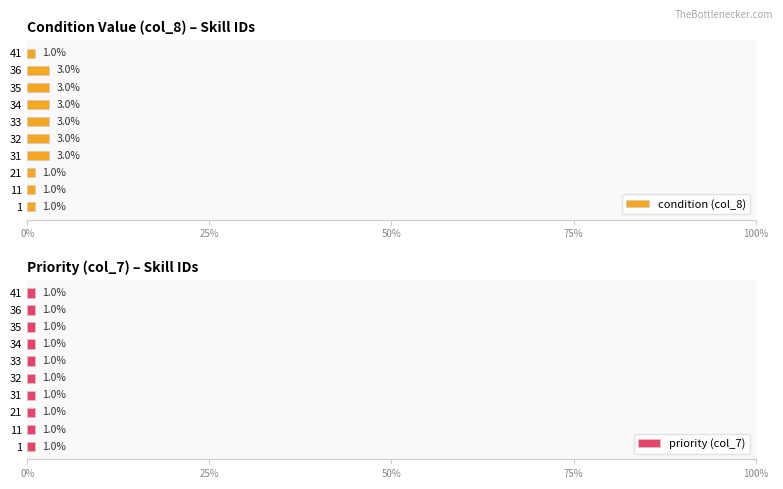

What is the difference between the second highest and second lowest values in the condition (col_8) series?

2.0